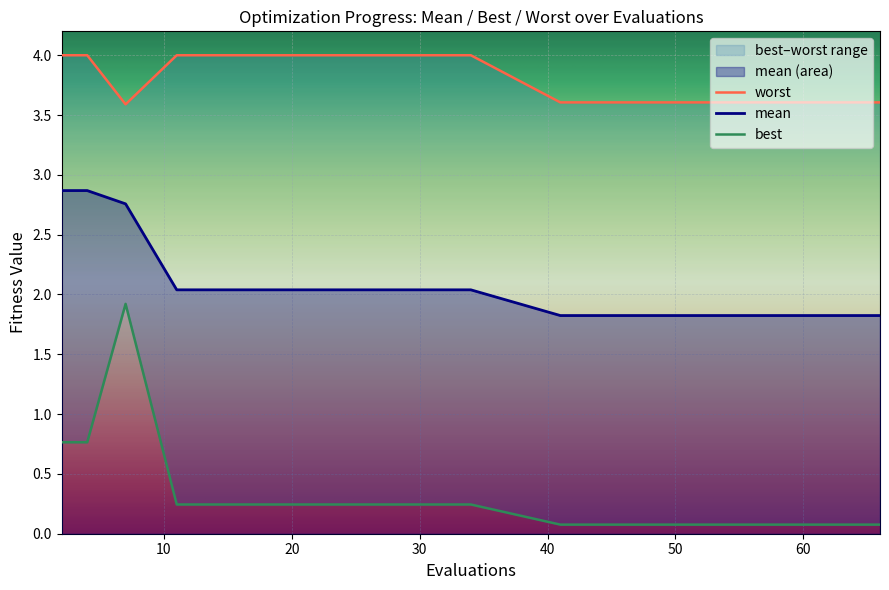

What is the difference between the maximum and minimum values in the worst series?

0.4